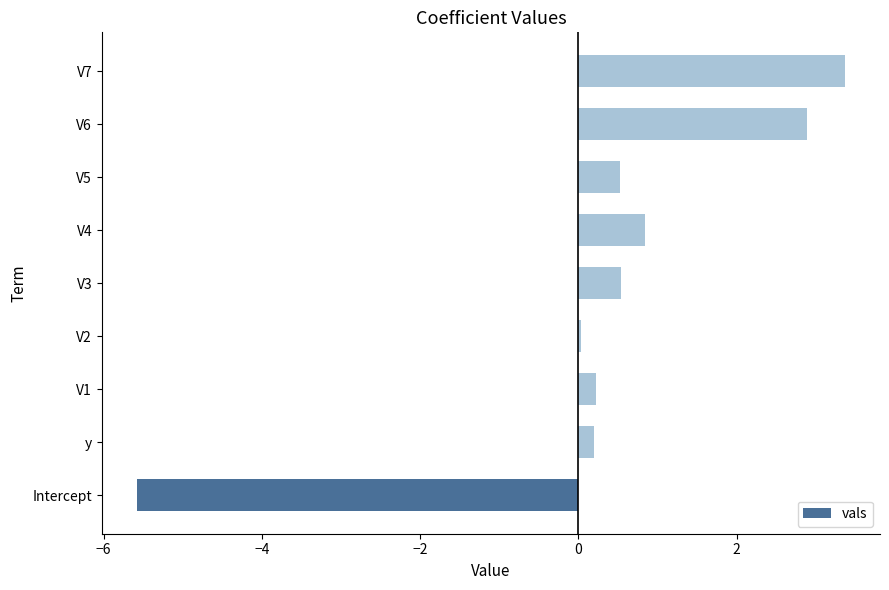

What is the change in value from Intercept to V5?

+6.1